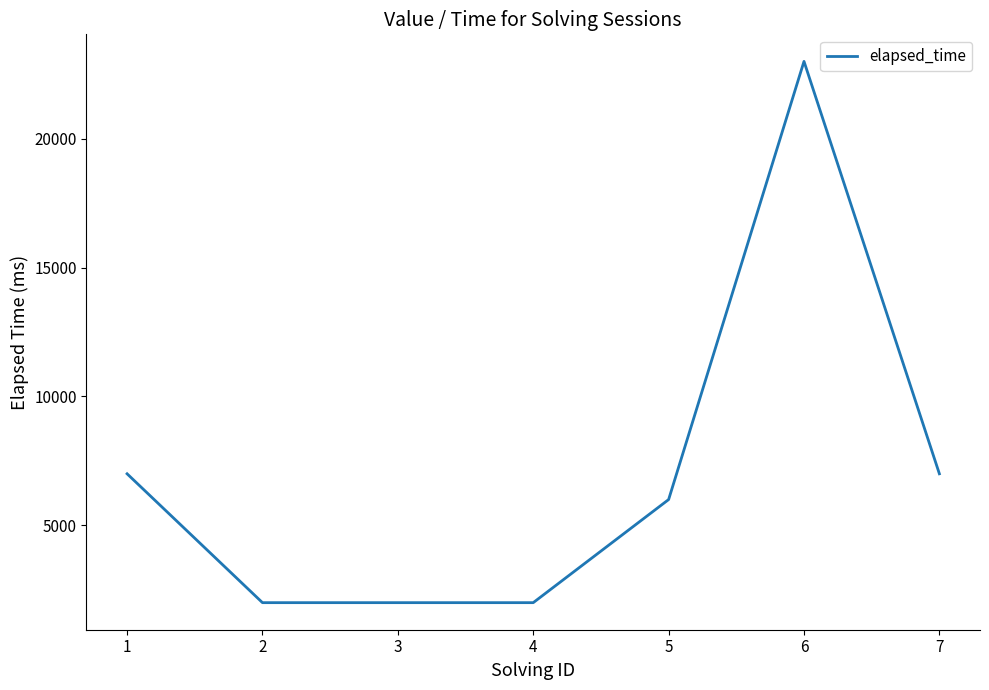

True or false: the data has more than 2 interior local peaks.

False